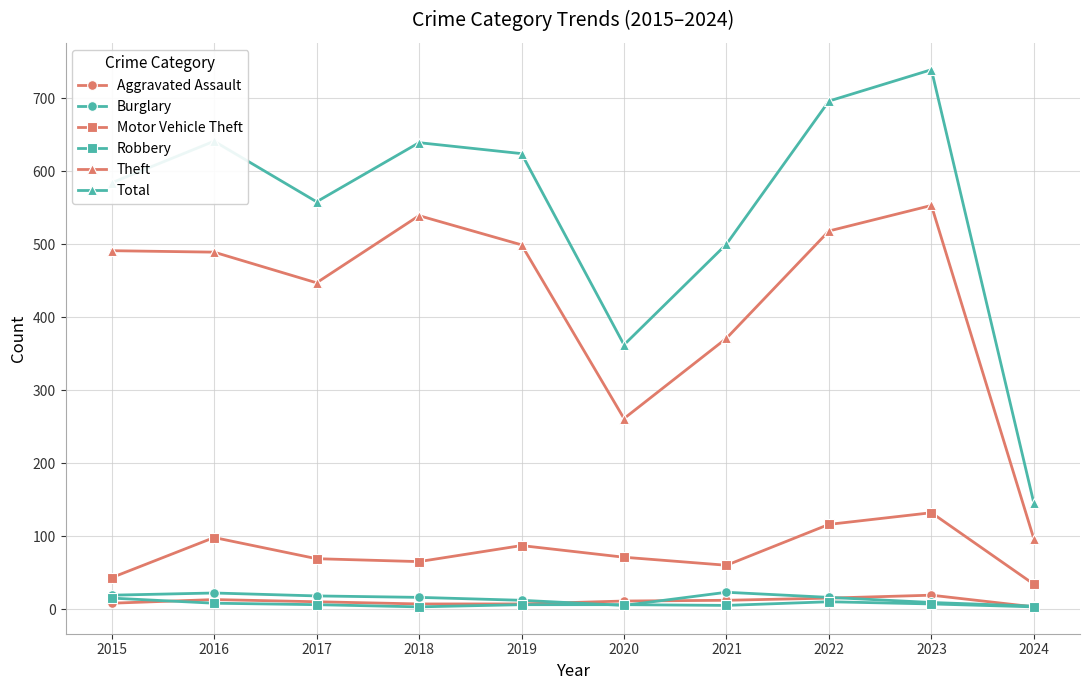

Which series changed the most between 2017 and 2022?

Total